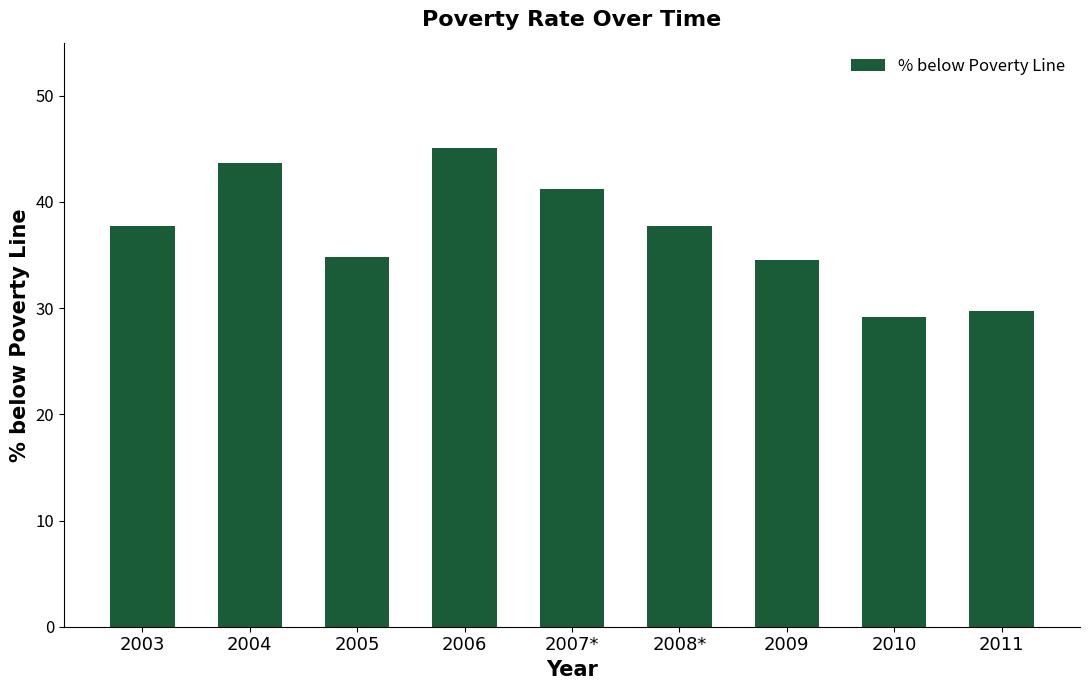

What is the minimum value shown in the chart?

29.2